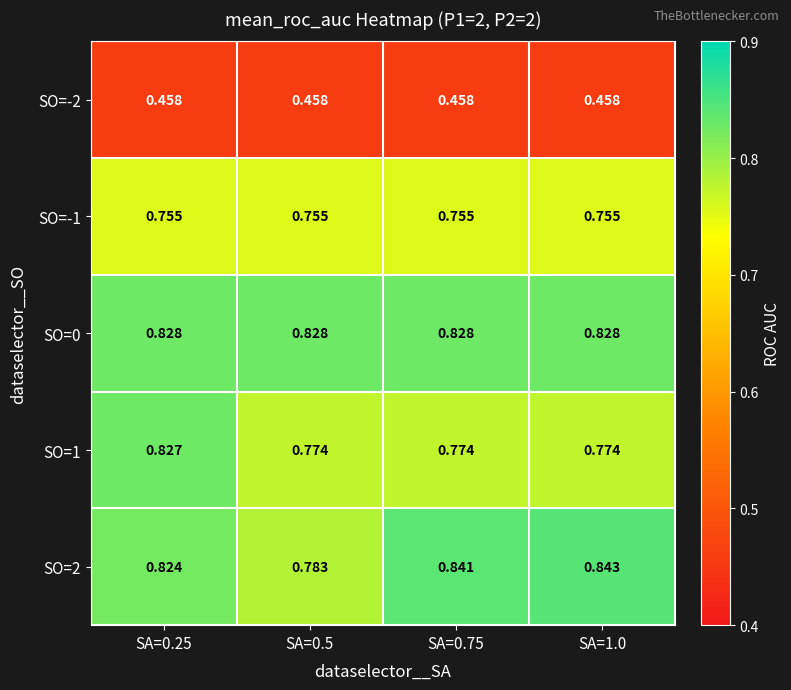

Is the value of SO=1 at SA=0.5 greater than the value of SO=-2 at SA=0.75?

Yes